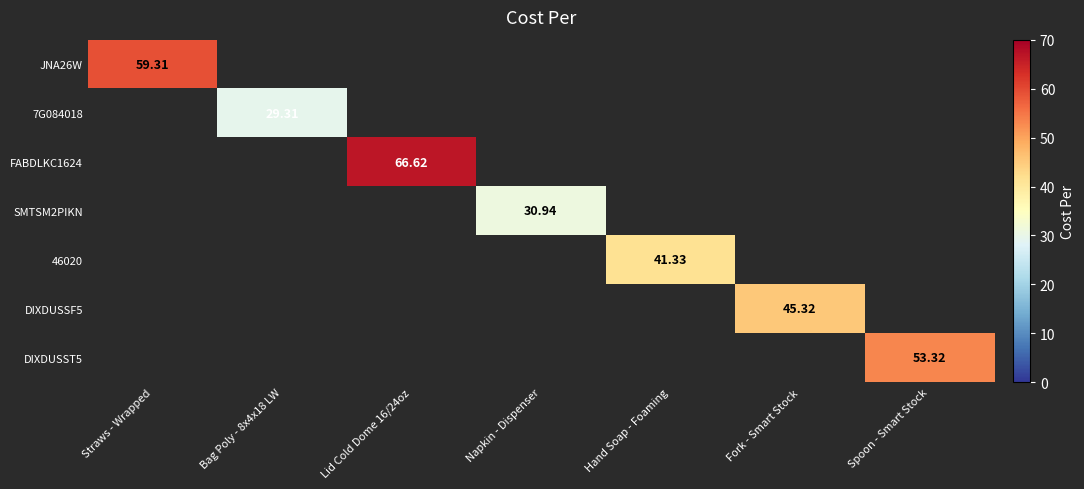

True or false: DIXDUSST5 has a value of 53.3 at Spoon - Smart Stock.

True